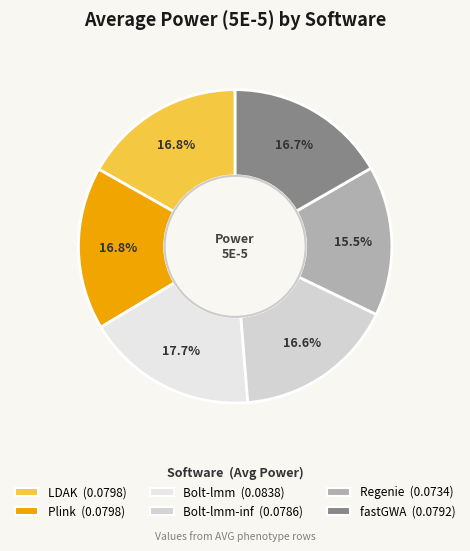

How many slices are in this pie chart?

6